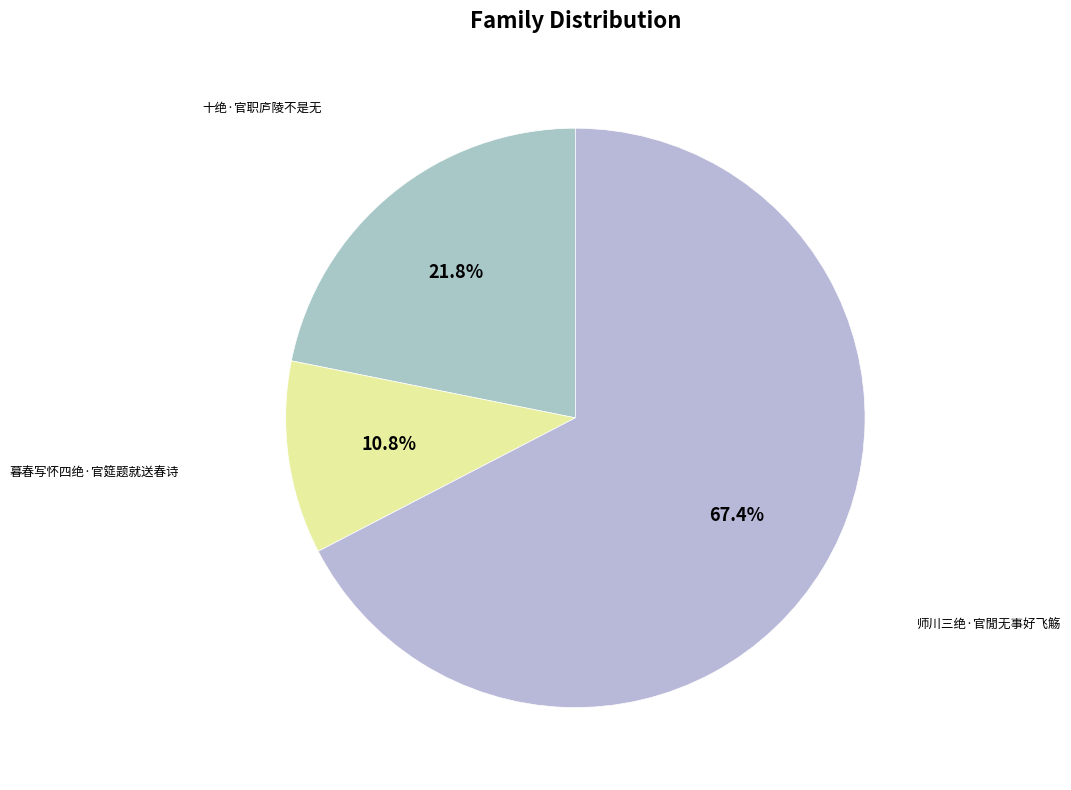

To the nearest percent, what is the difference between the largest and smallest slice percentages?

57%